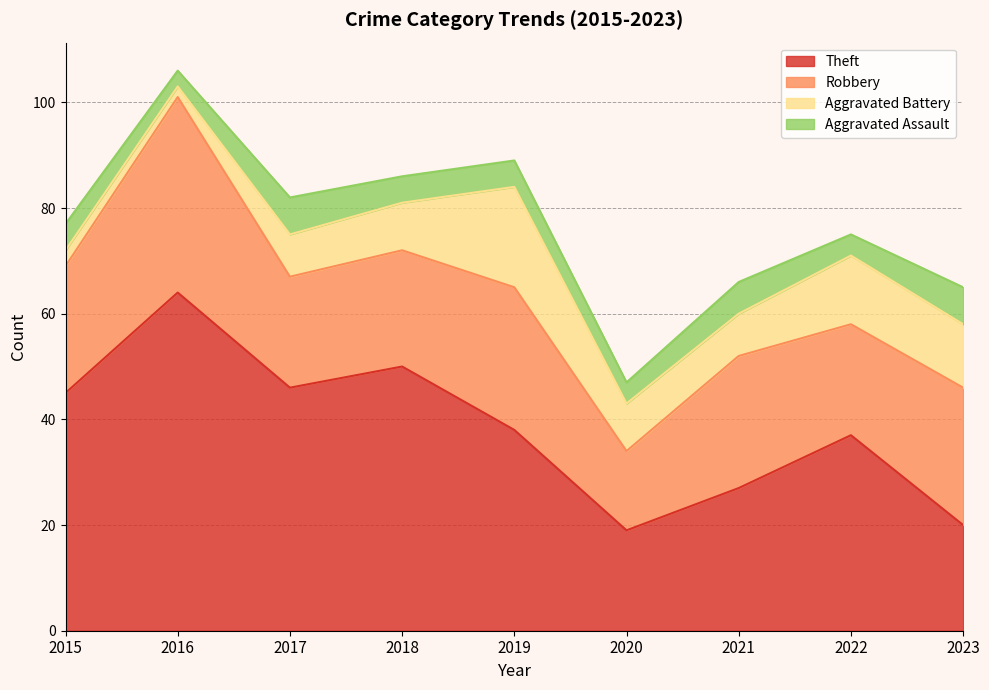

Does the chart display data point markers on the line(s)?

No